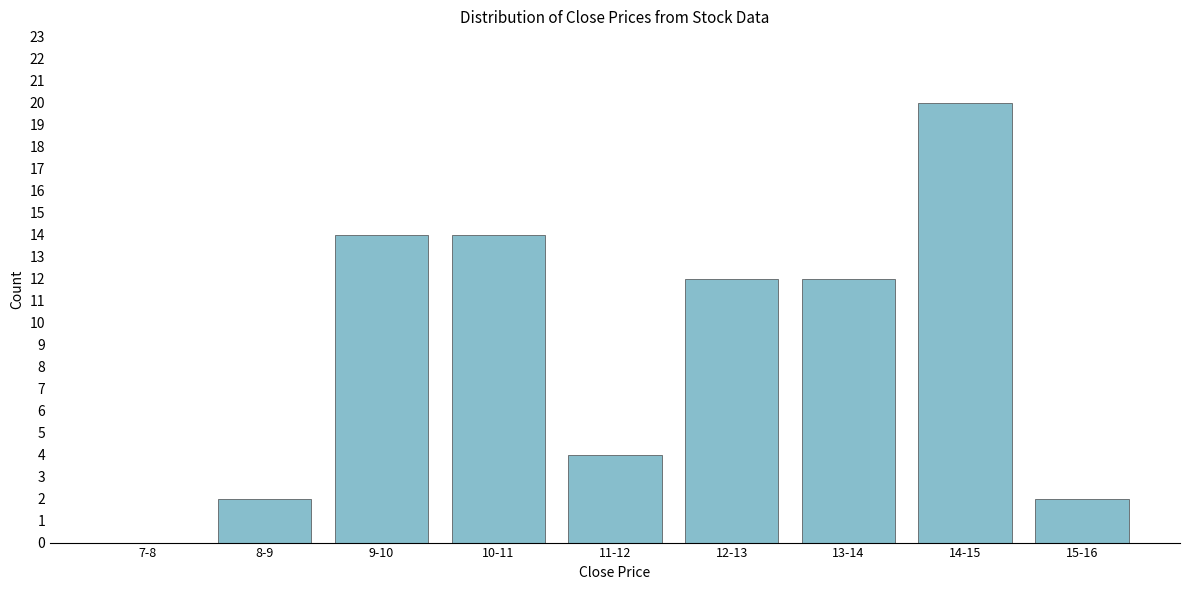

Reading left to right, transcribe all the data shown in this chart.

7-8=0	8-9=2	9-10=14	10-11=14	11-12=4	12-13=12	13-14=12	14-15=20	15-16=2